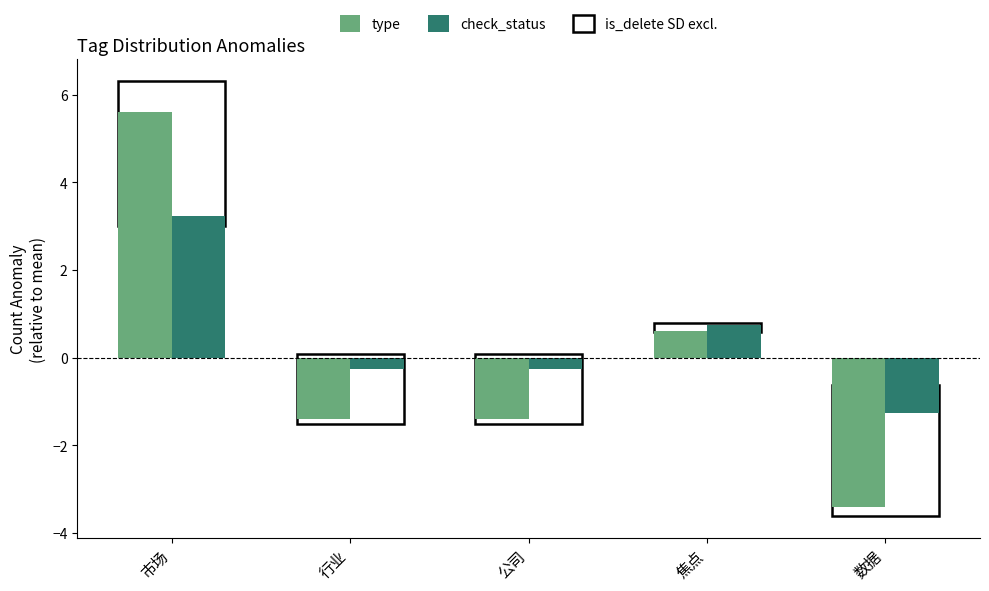

Which label corresponds to the smallest value in the chart?

数据